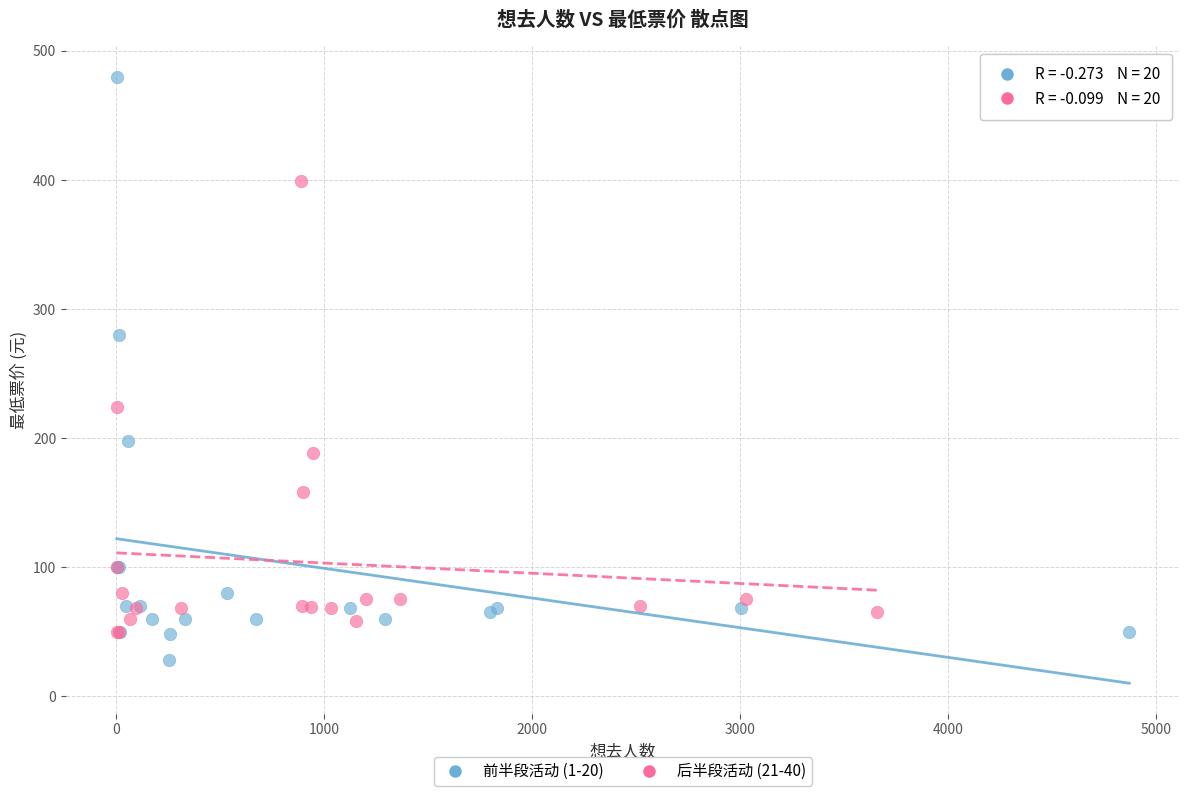

Which series reaches the minimum Y coordinate?

前半段活动 (1-20)